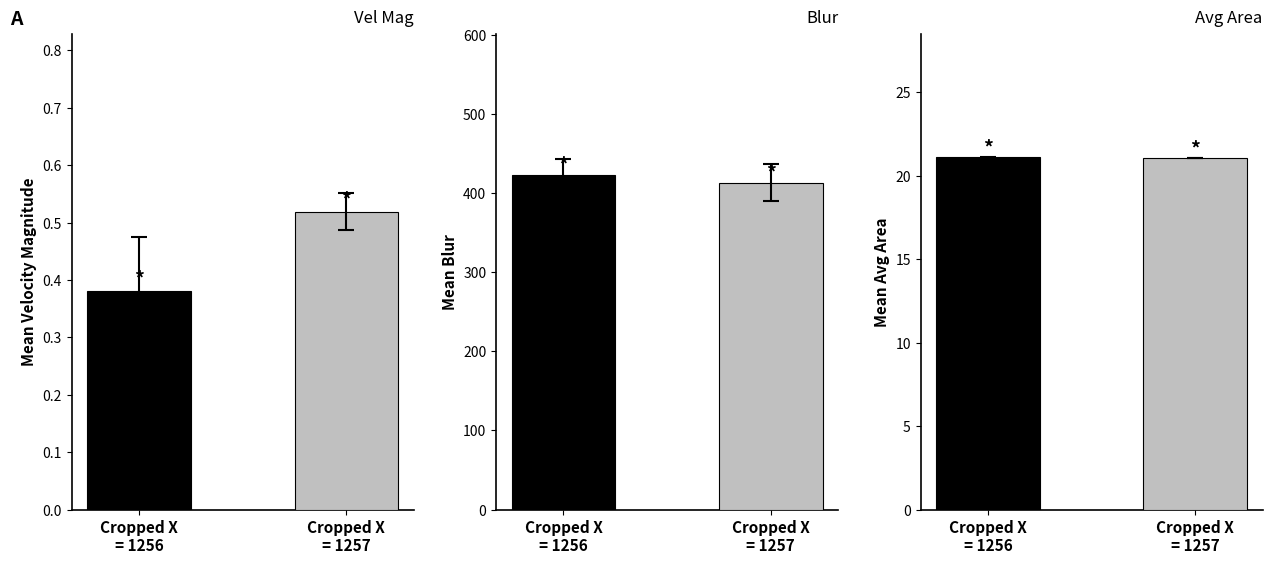

Between Cropped X
= 1256 and Cropped X
= 1257, which is larger?

Cropped X
= 1257